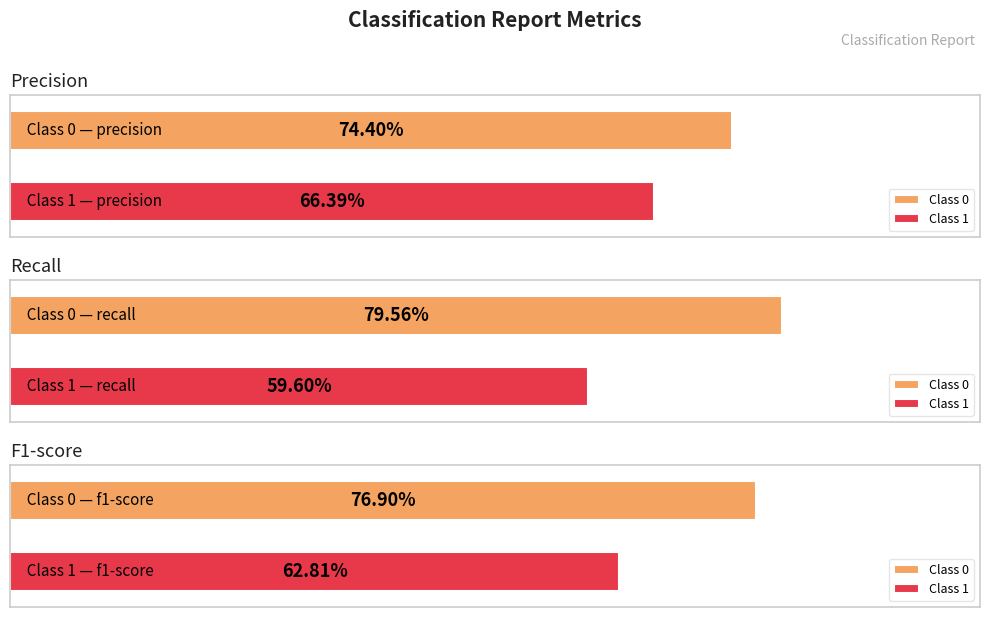

What is the difference between the f1-score values at 0 and 1?

0.1